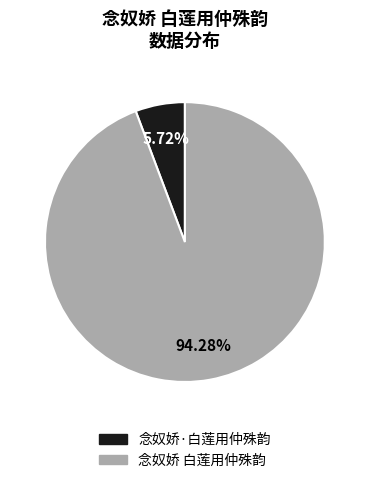

To the nearest percent, what is the difference between the largest and smallest slice percentages?

89%